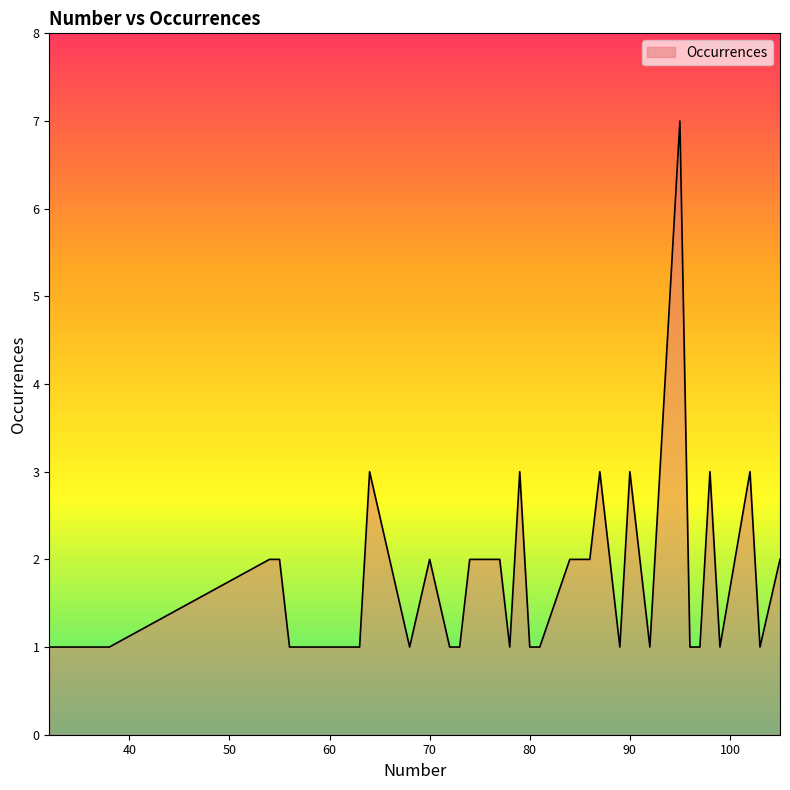

What is the difference between the maximum and minimum values?

6